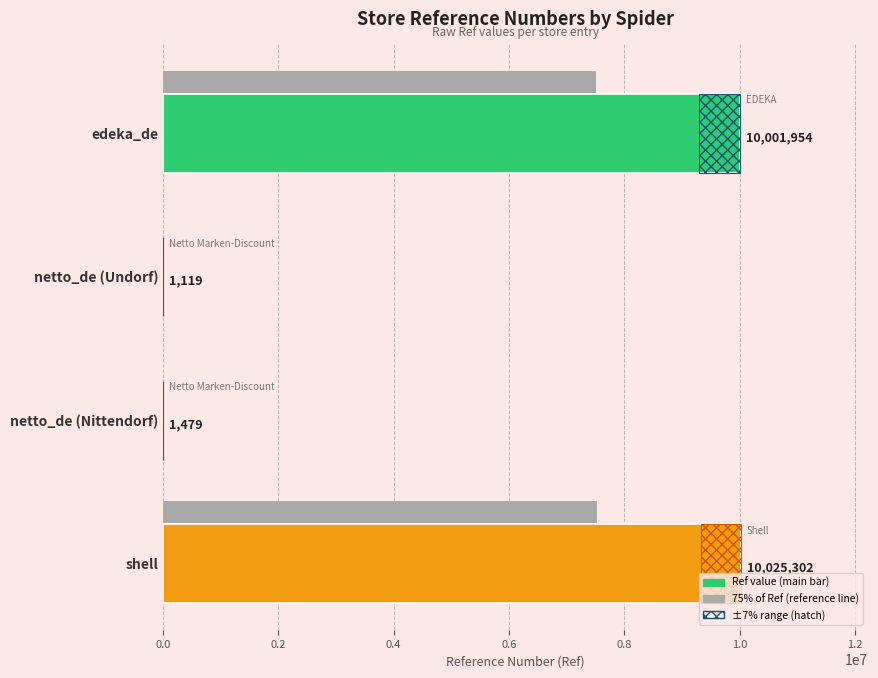

What is the maximum value shown in the chart?

10025302.0